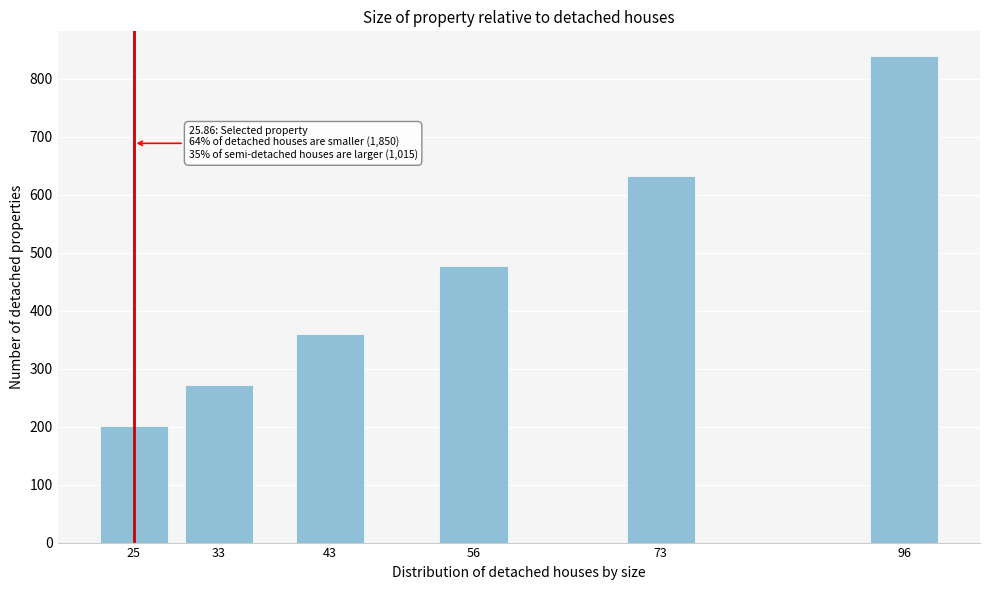

Reading right to left, transcribe all the data shown in this chart.

96=840	73=633	56=477	43=360	33=271	25=201